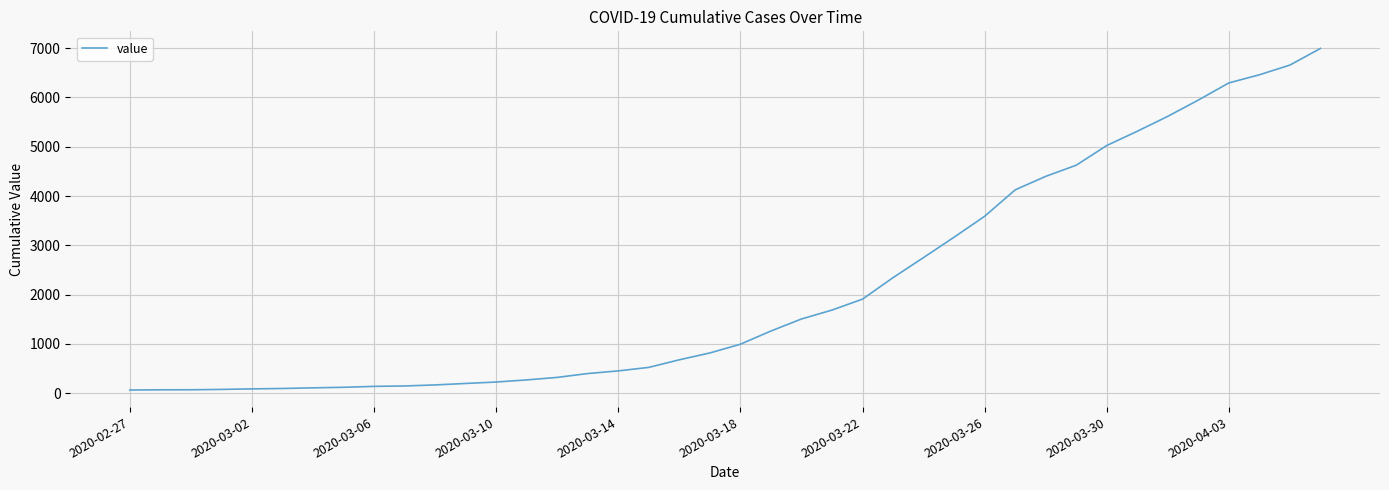

Is this an area chart (filled region under the line)?

No